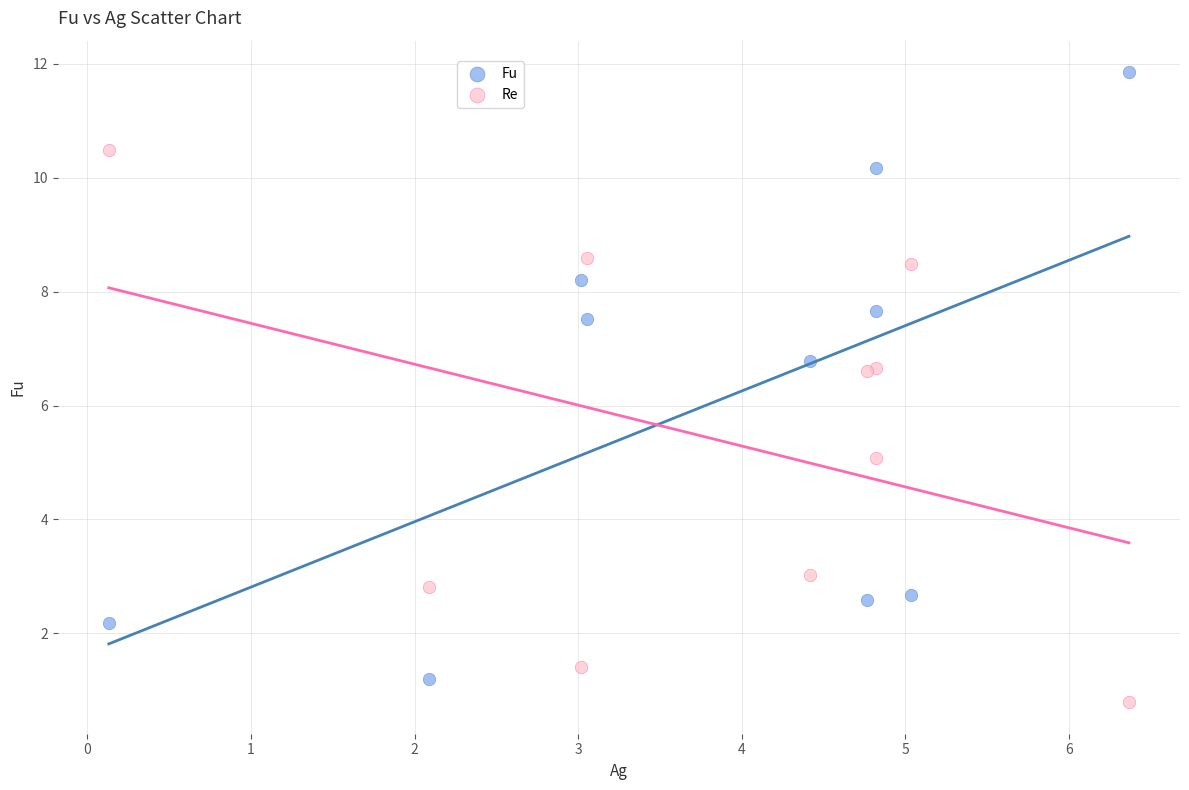

Which series has the widest spread of Y values?

Fu